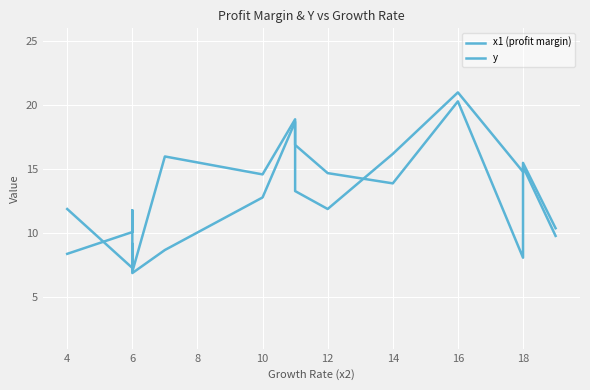

List the series in order of their overall mean, lowest first.

x1 (profit margin), y